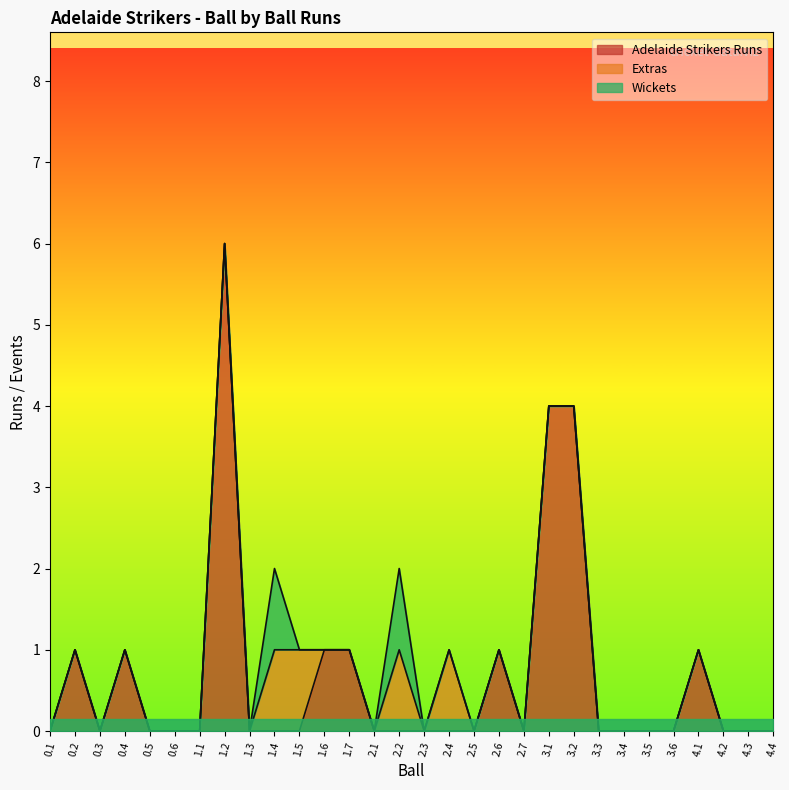

Reading left to right, transcribe all the data shown in this chart.

Adelaide Strikers Runs: 0.1=0	0.2=1	0.3=0	0.4=1	0.5=0	0.6=0	1.1=0	1.2=6	1.3=0	1.4=0	1.5=0	1.6=1	1.7=1	2.1=0	2.2=0	2.3=0	2.4=0	2.5=0	2.6=1	2.7=0	3.1=4	3.2=4	3.3=0	3.4=0	3.5=0	3.6=0	4.1=1	4.2=0	4.3=0	4.4=0
Extras: 0.1=0	0.2=0	0.3=0	0.4=0	0.5=0	0.6=0	1.1=0	1.2=0	1.3=0	1.4=1	1.5=1	1.6=0	1.7=0	2.1=0	2.2=1	2.3=0	2.4=1	2.5=0	2.6=0	2.7=0	3.1=0	3.2=0	3.3=0	3.4=0	3.5=0	3.6=0	4.1=0	4.2=0	4.3=0	4.4=0
Wickets: 0.1=0	0.2=0	0.3=0	0.4=0	0.5=0	0.6=0	1.1=0	1.2=0	1.3=0	1.4=1	1.5=0	1.6=0	1.7=0	2.1=0	2.2=1	2.3=0	2.4=0	2.5=0	2.6=0	2.7=0	3.1=0	3.2=0	3.3=0	3.4=0	3.5=0	3.6=0	4.1=0	4.2=0	4.3=0	4.4=0